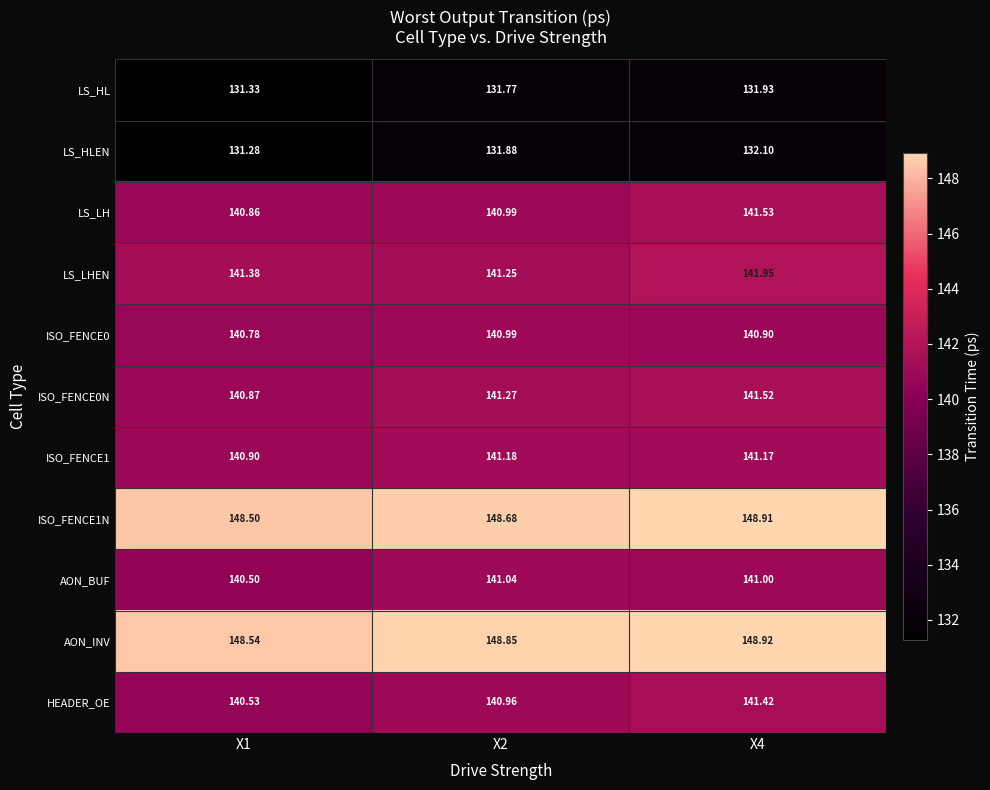

Which series changed the most between X2 and X4?

LS_LHEN